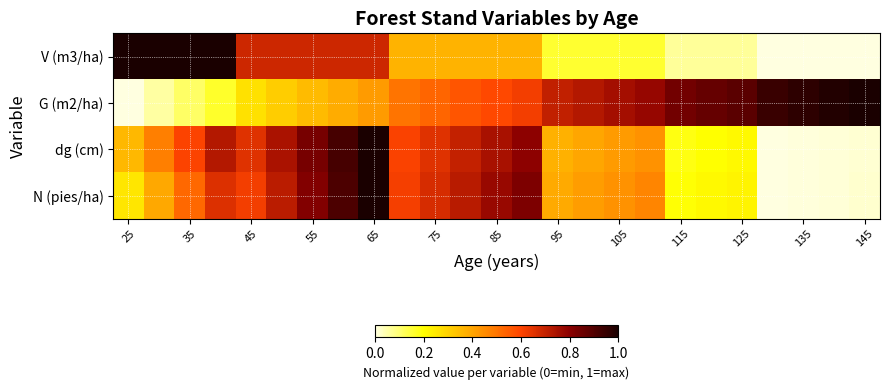

At how many categories does at least one series exceed 0?

25